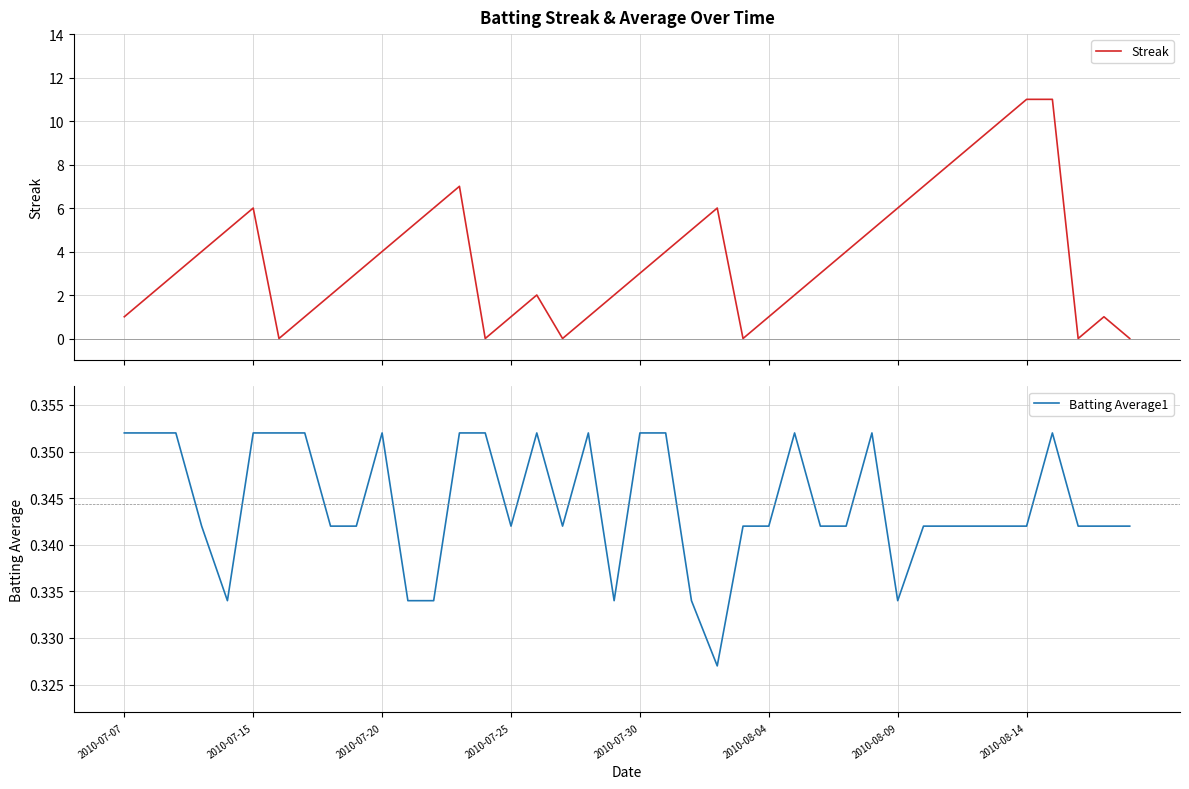

Which series has the widest spread of values?

Streak